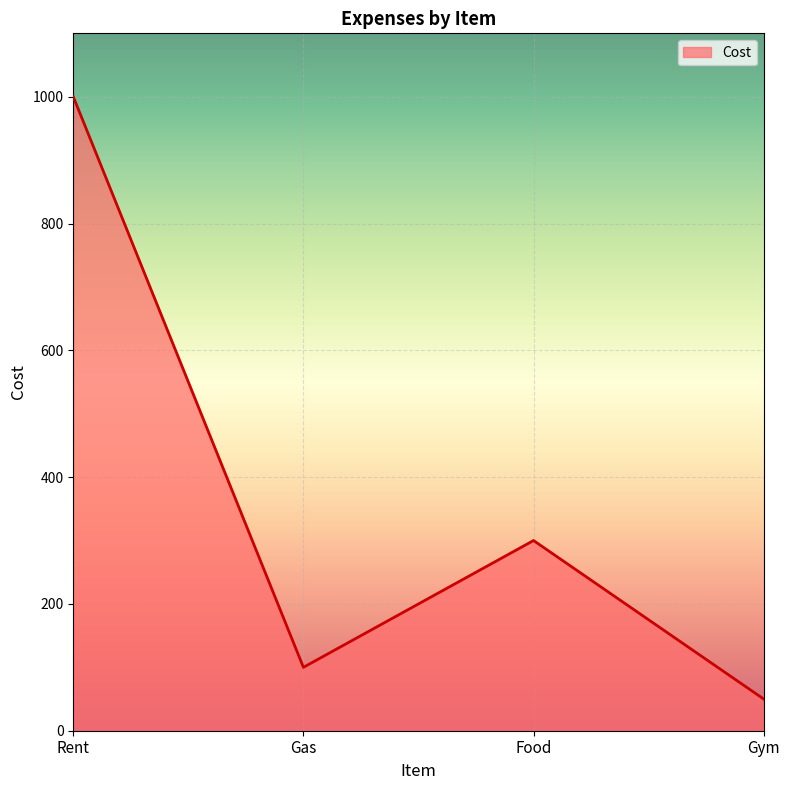

At which label does the data first exceed 300?

Rent